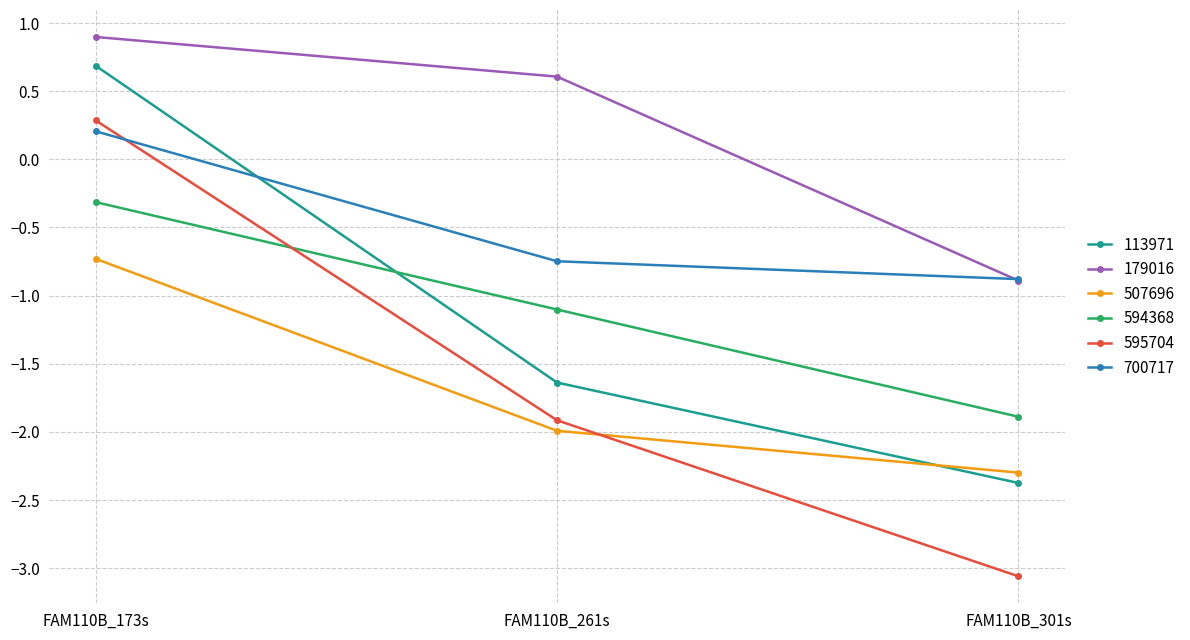

Where is 179016 nearest to the value 0?

FAM110B_261s